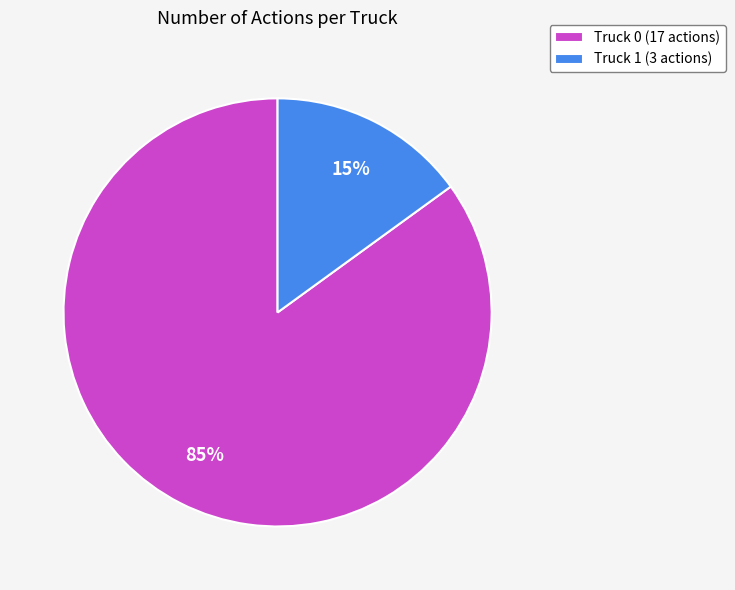

Rank the categories by value from lowest to highest.

Truck 1, Truck 0